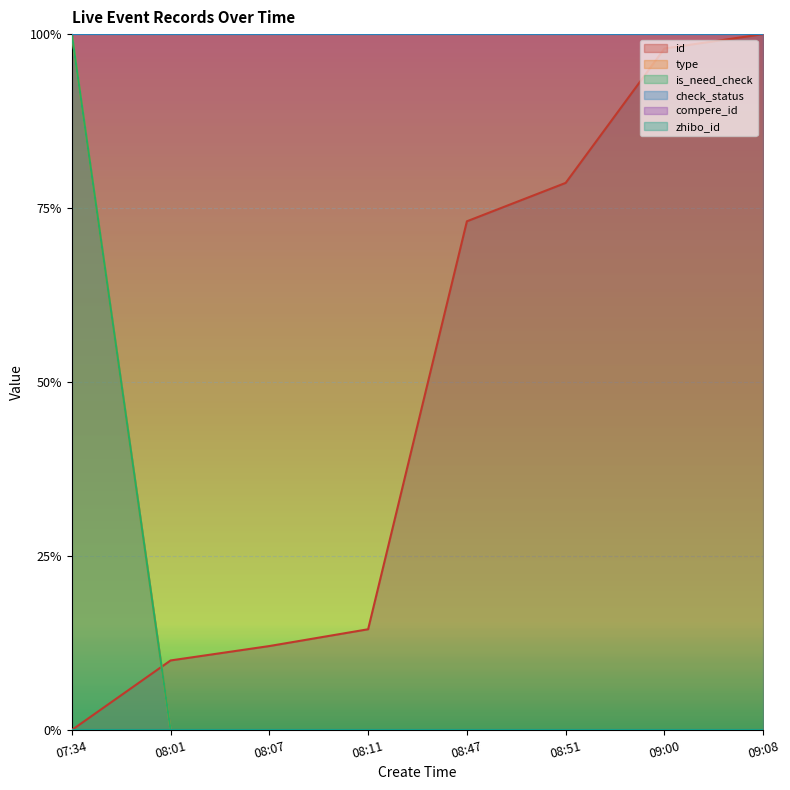

Does the chart display data point markers on the line(s)?

No